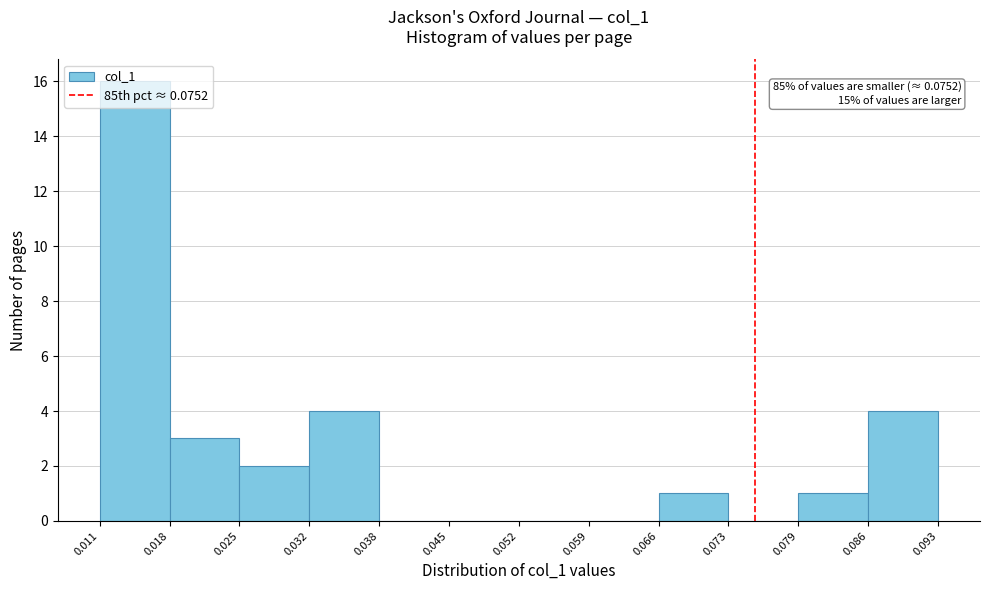

Over which range of the x-axis is the bar tallest?

0.011 to 0.018